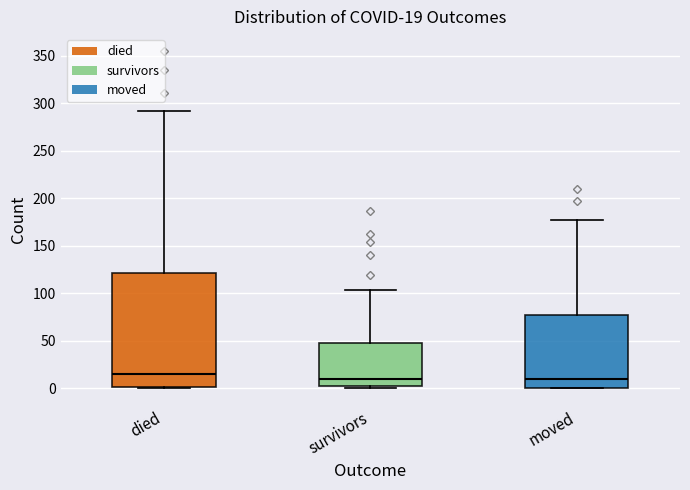

Which box's median line is the highest?

died